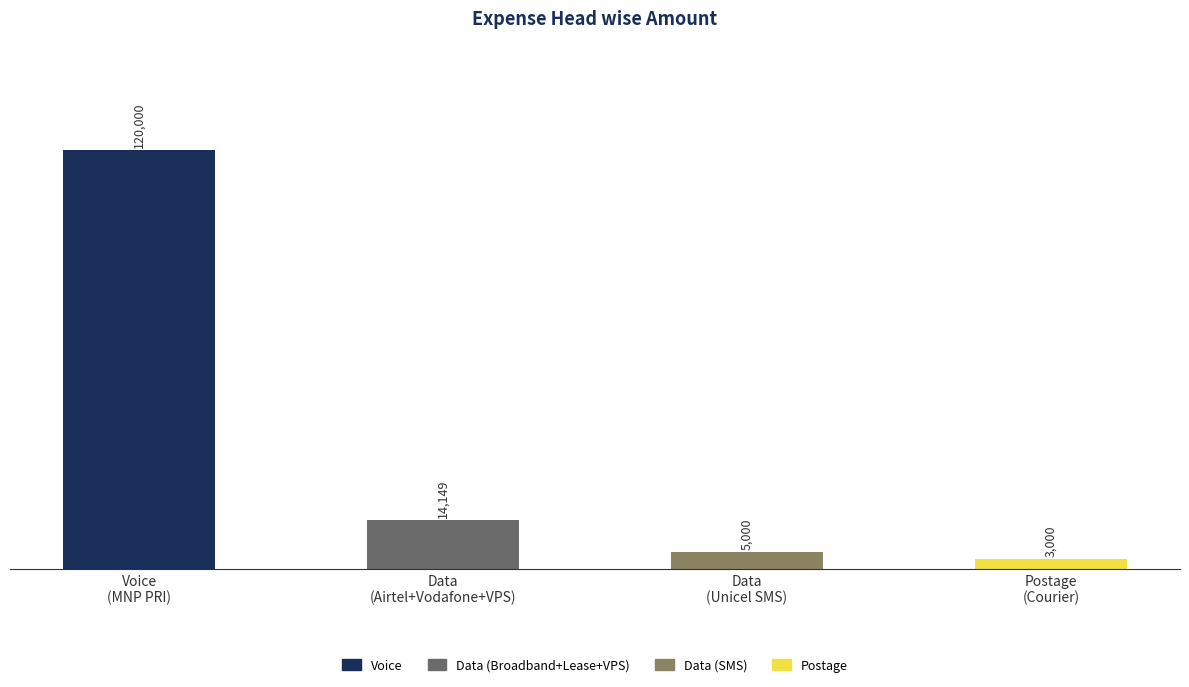

Which label corresponds to the smallest value in the chart?

Postage
(Courier)